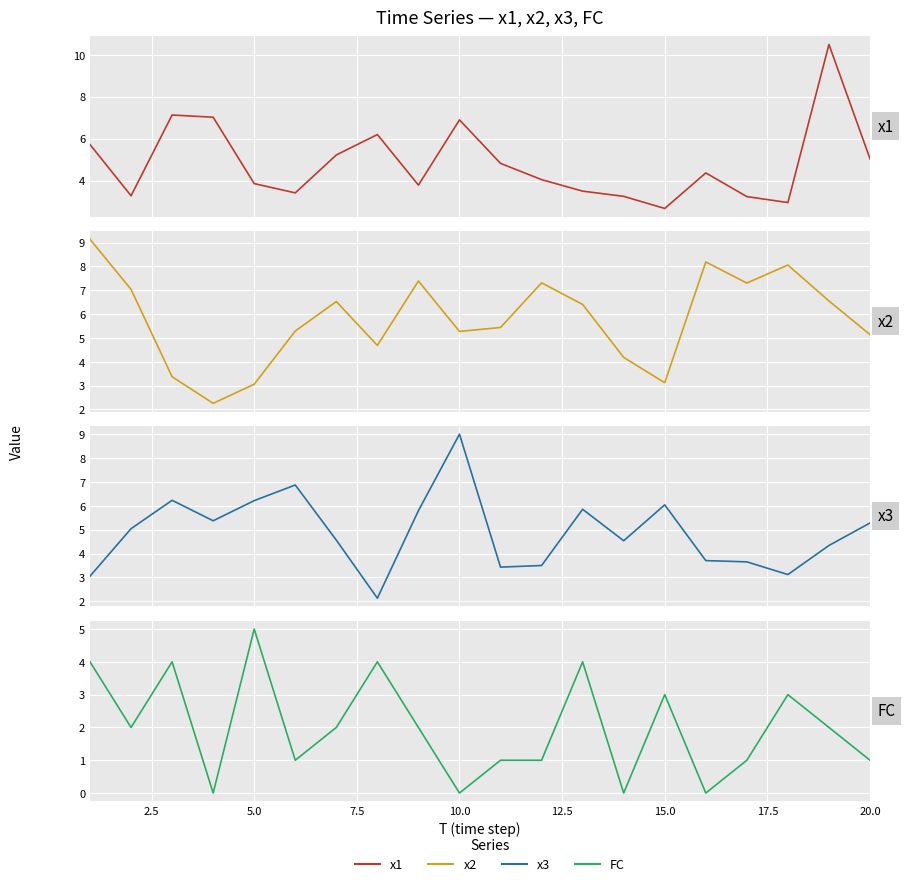

How many interior local valleys does the x1 series have?

5